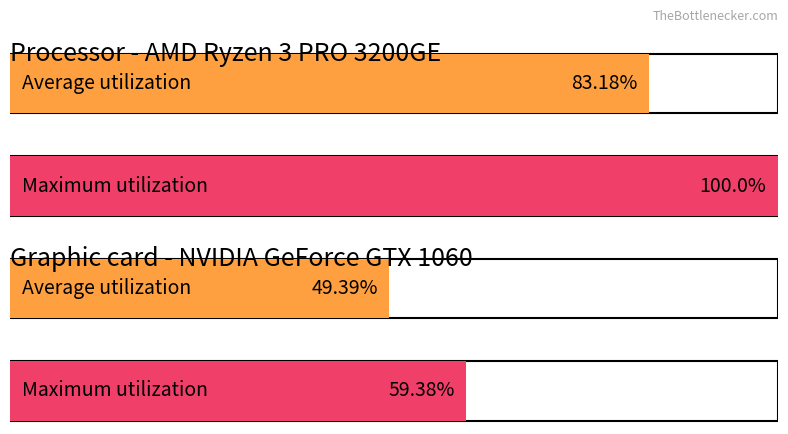

The Maximum utilization series shows 159.9 at uncultured actinobacterium. True or false?

False